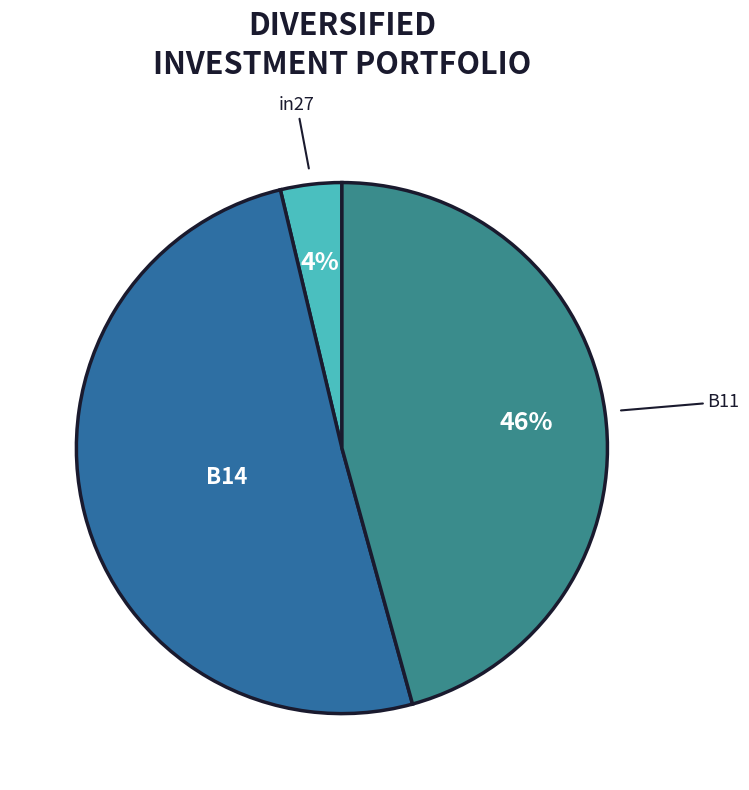

Do in27 and B14 together represent more than half of the pie?

Yes